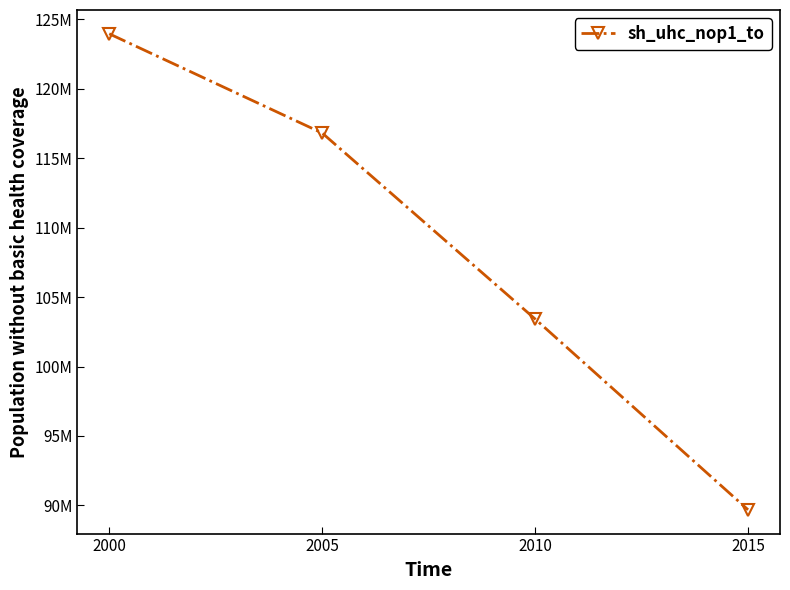

How many data points are less than 116799800?

2